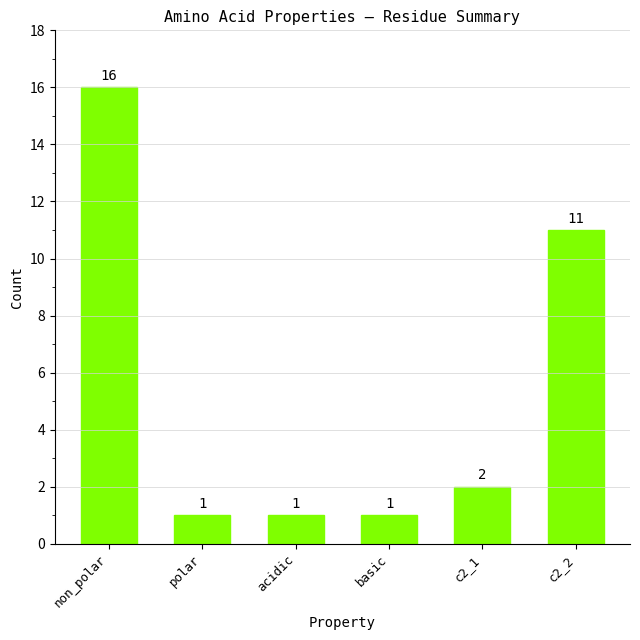

What is the change in value from non_polar to c2_1?

-14